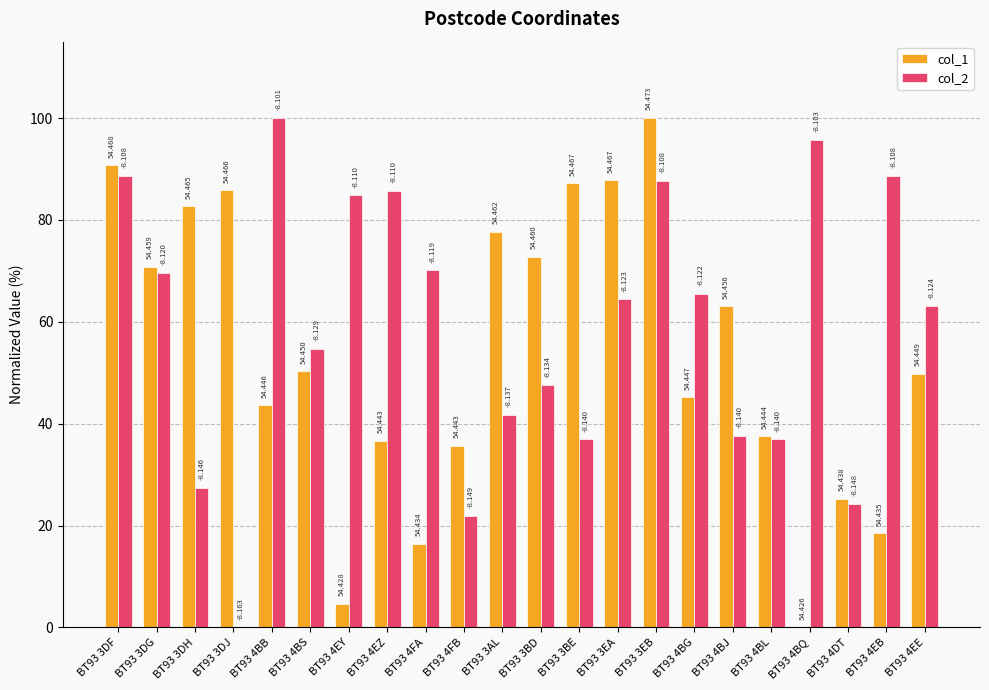

What value does the col_1 series have at BT93 3DG?

70.8